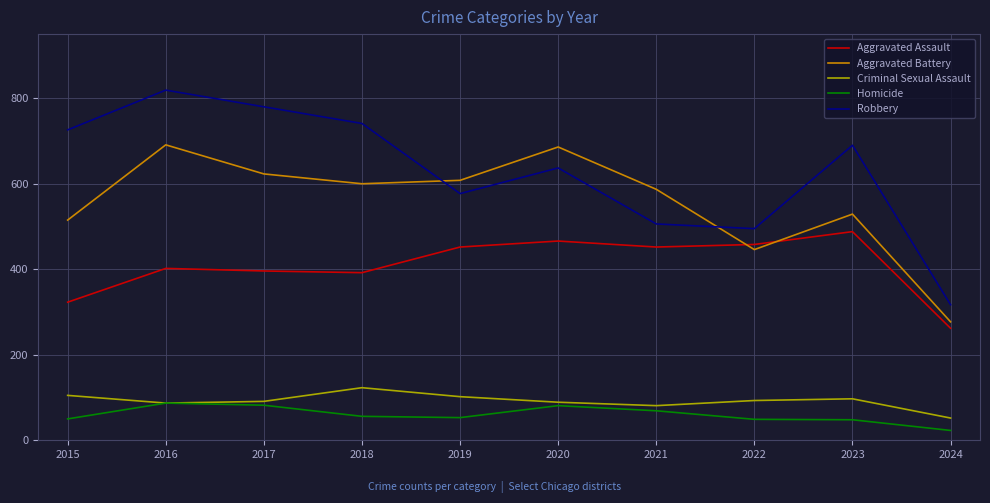

What is the sum of the Robbery values at 2018 and 2023?

1431